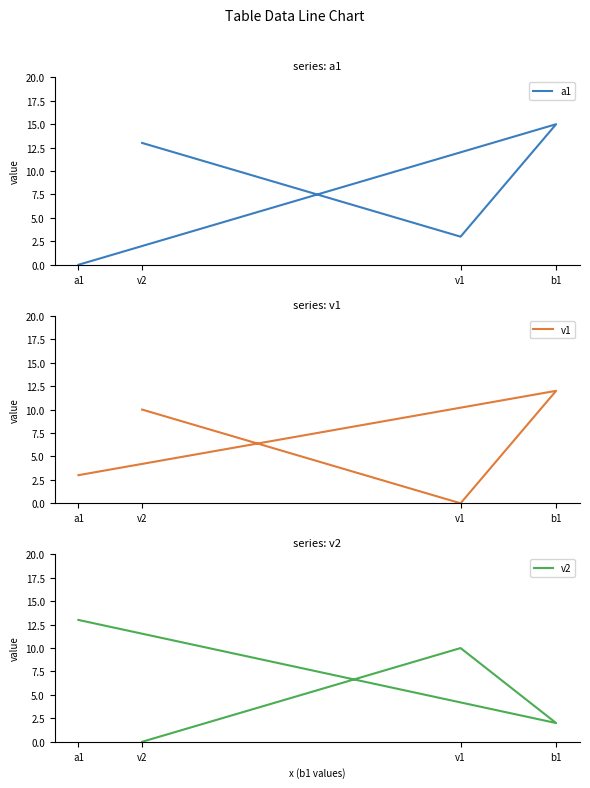

Which category has the highest value in the a1 series?

b1